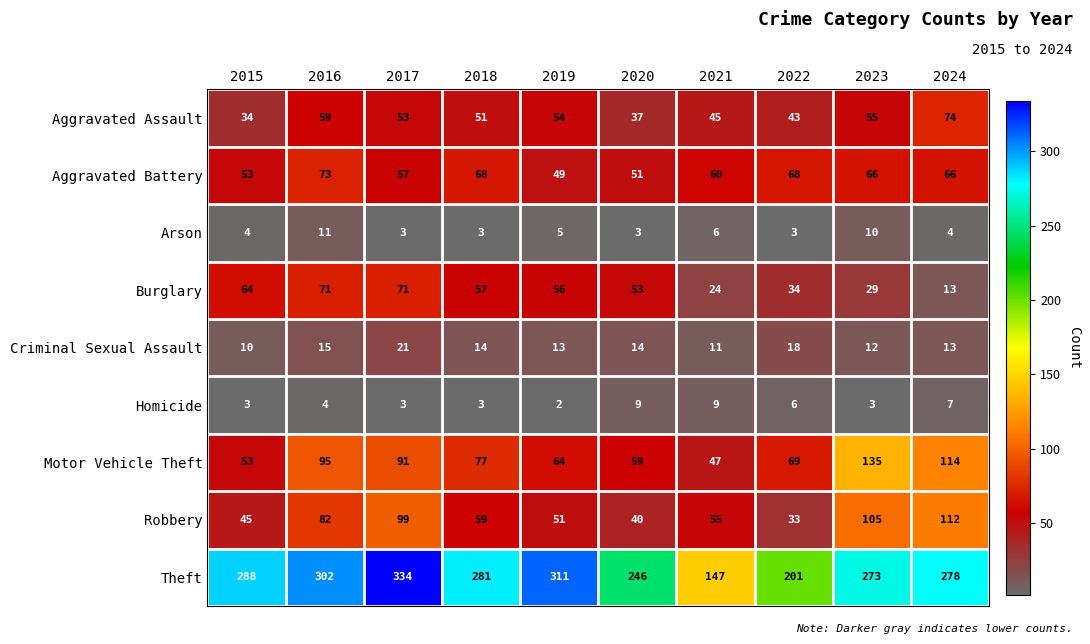

Where does the Burglary series first go above 56?

2015